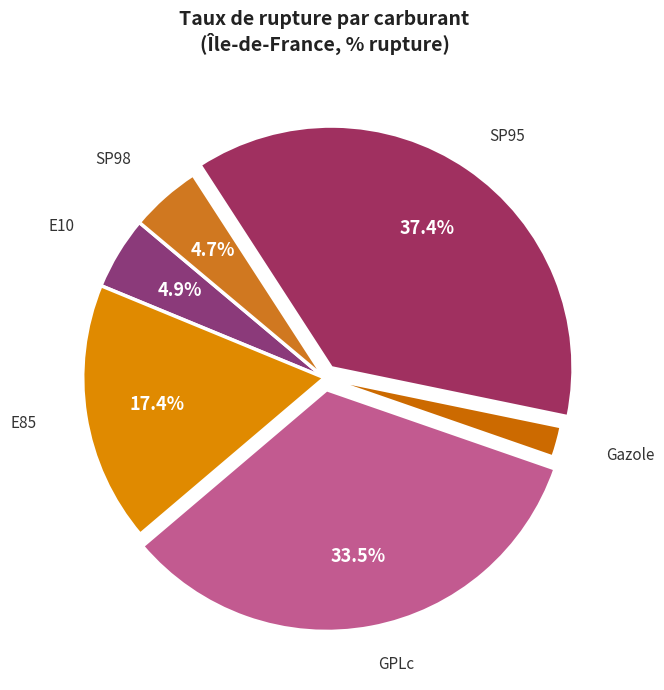

Is there a majority slice in this chart?

No